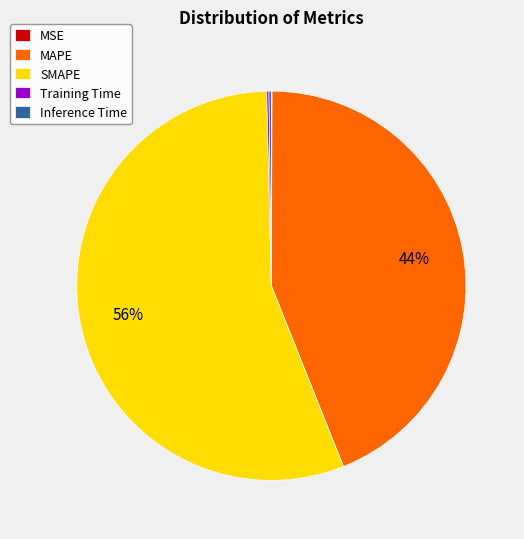

To the nearest percent, what percentage of the pie is SMAPE?

56%